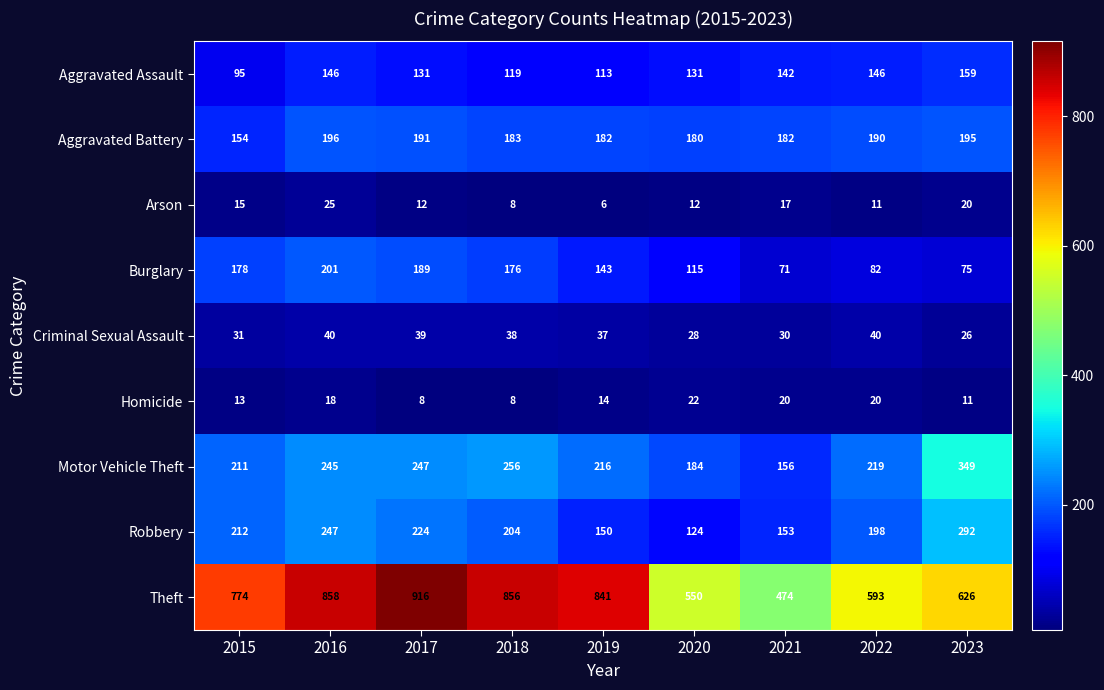

What is the average value of the Theft series?

721